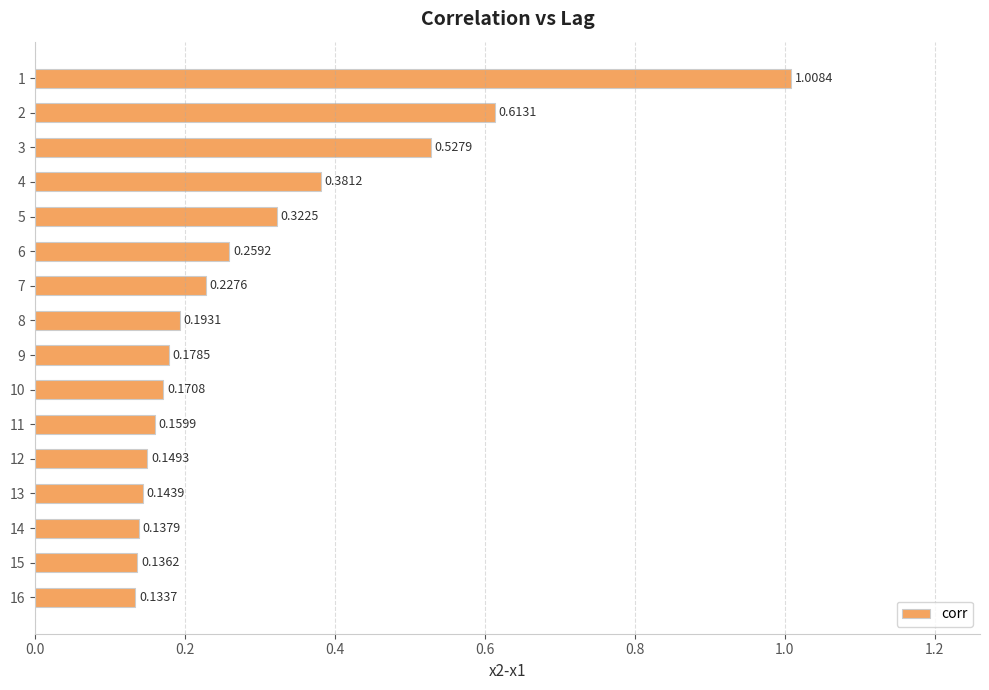

What is the sum of all values?

4.7